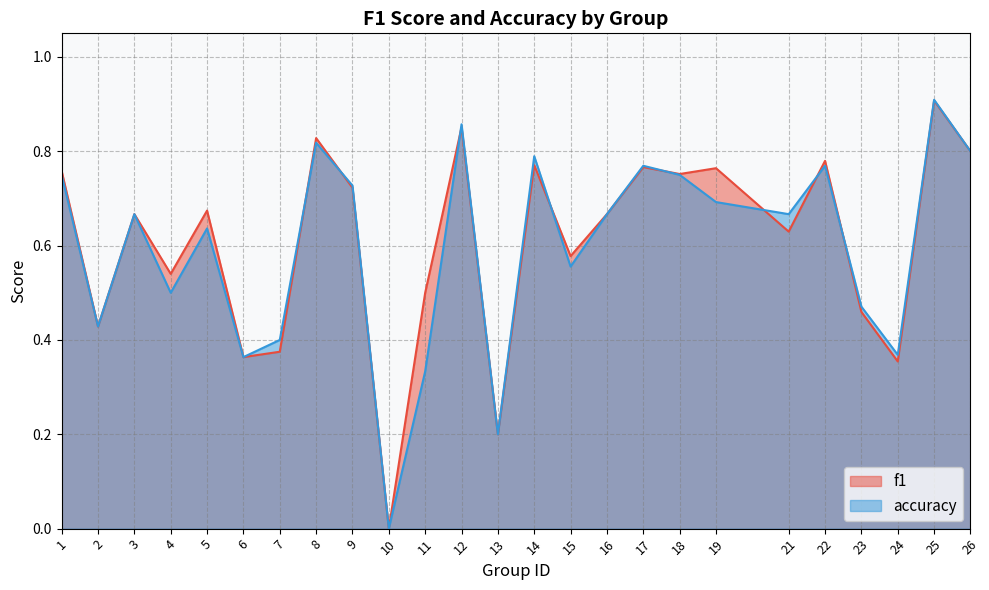

Count the accuracy values in the range 0 to 1.

25